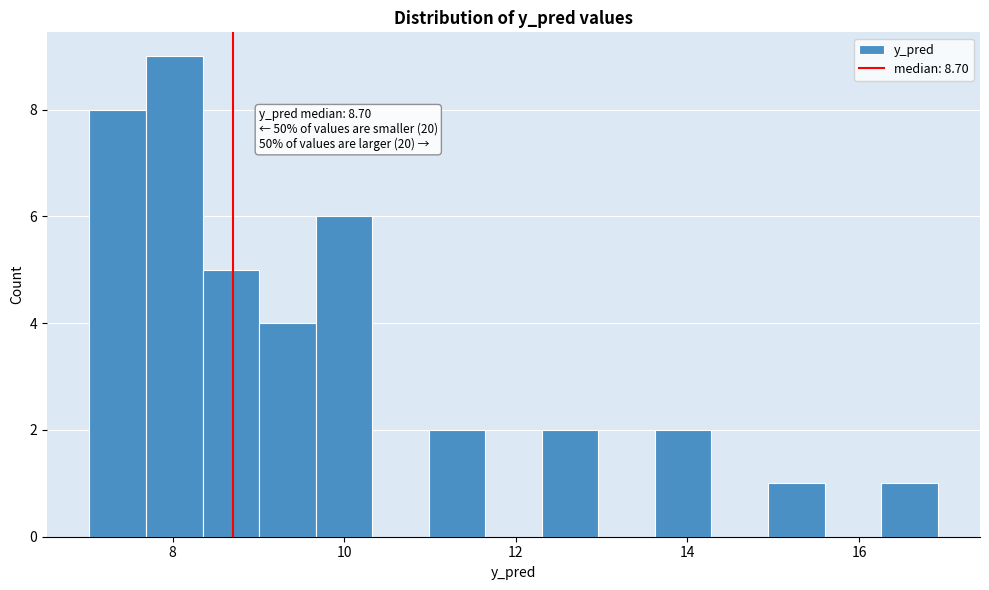

Around what value on the x-axis is the tallest bar? Give the approximate position of its centre, as read against the axis.

8.0